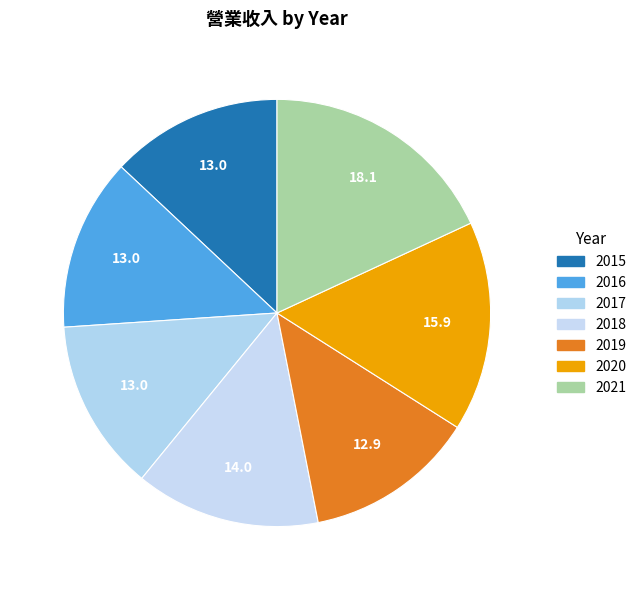

What percentage is the 2021 slice, to the nearest percent?

18%